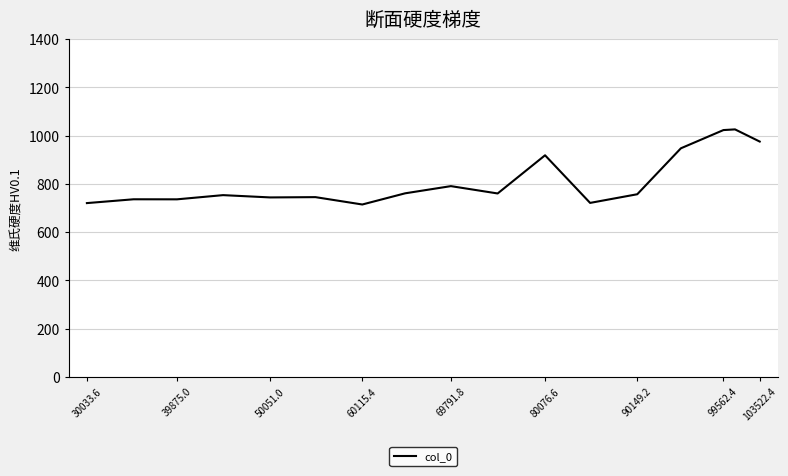

How many values exceed 757?

9